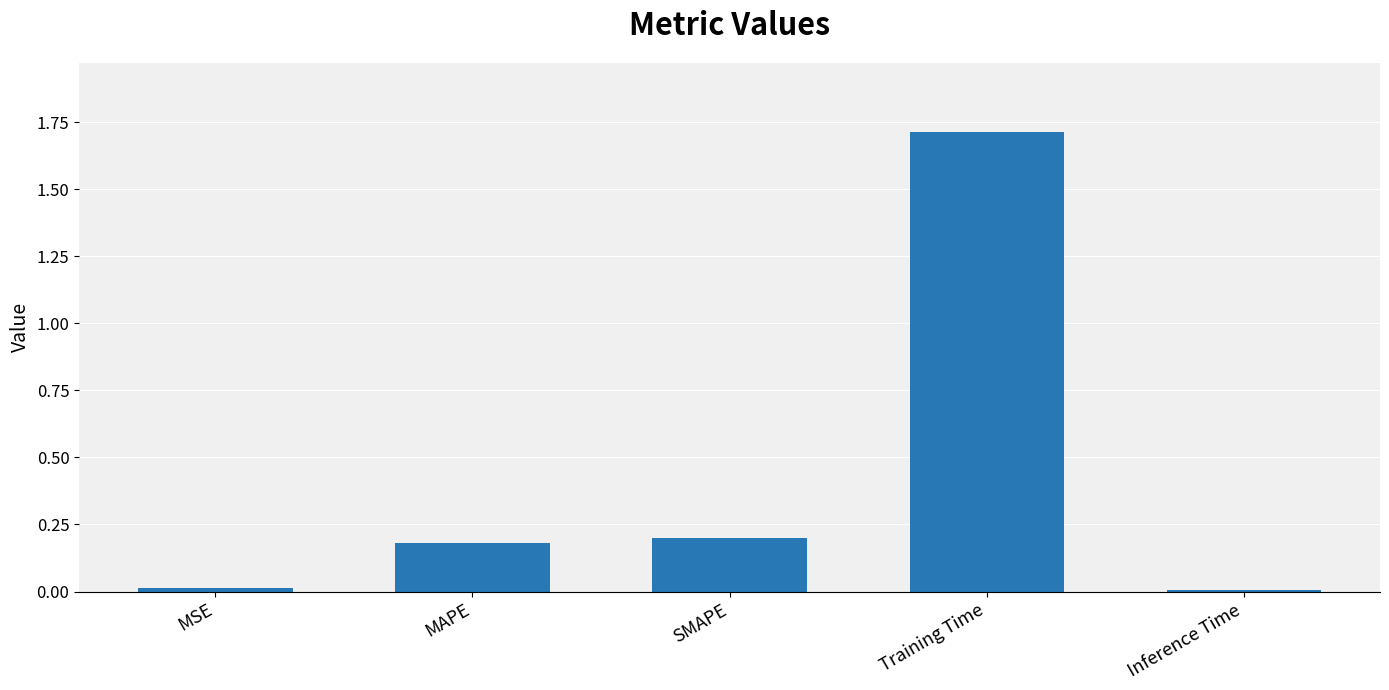

What is the change in value from SMAPE to Inference Time?

-0.2